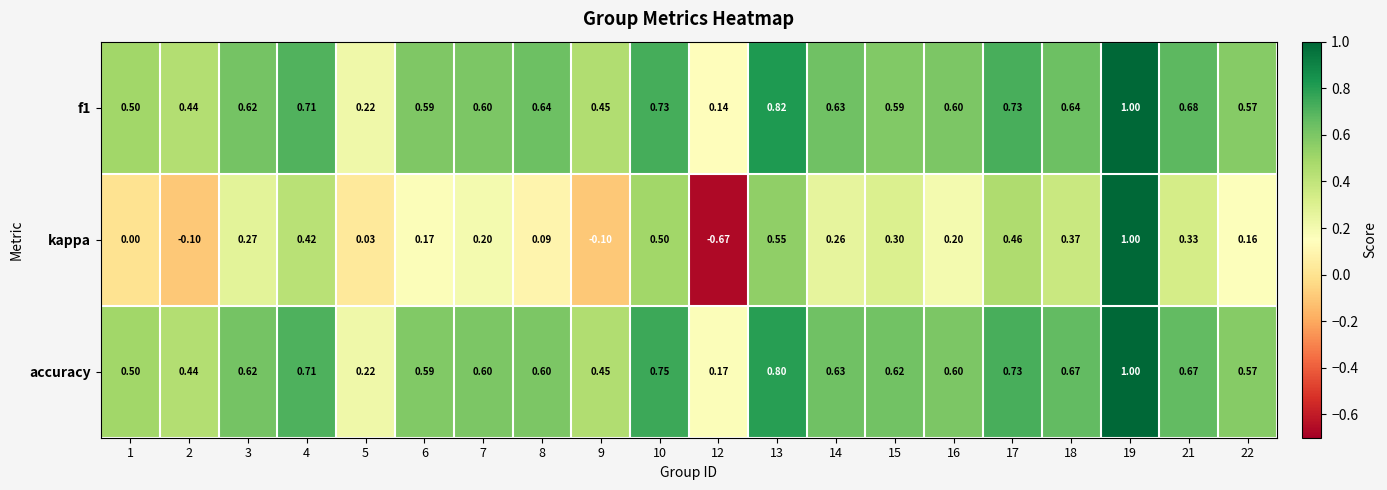

Which series has the widest spread of values?

kappa